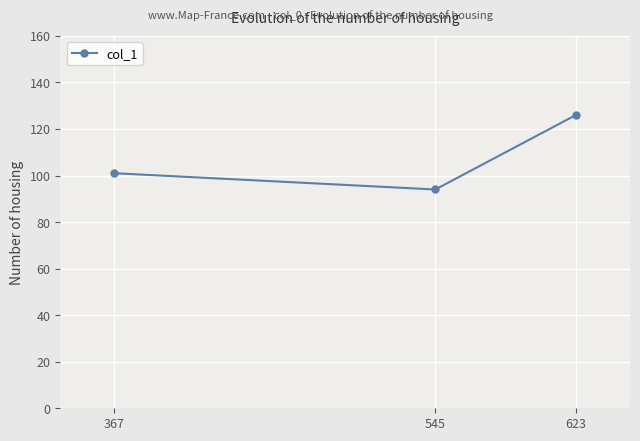

How many lines are shown in the chart?

1